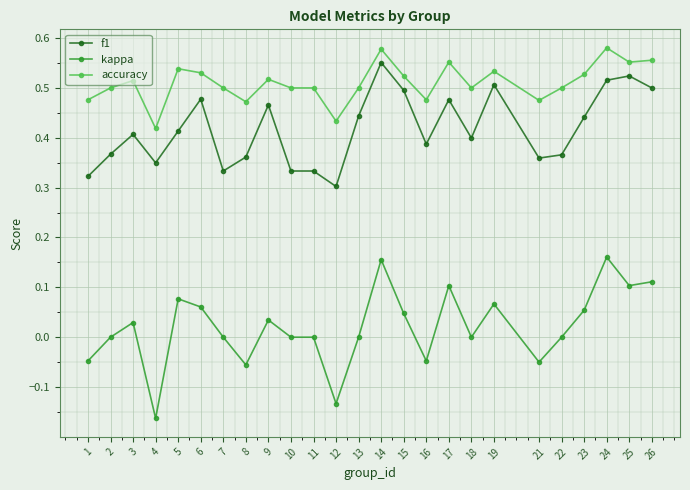

Count the number of categories in the chart.

25